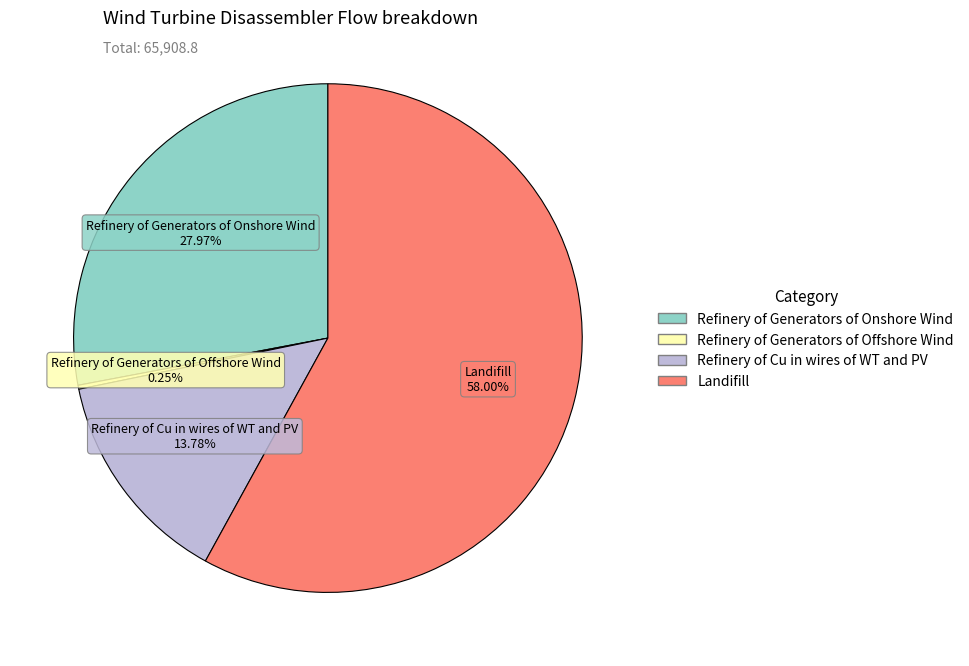

To the nearest percent, what is the average slice percentage?

25%